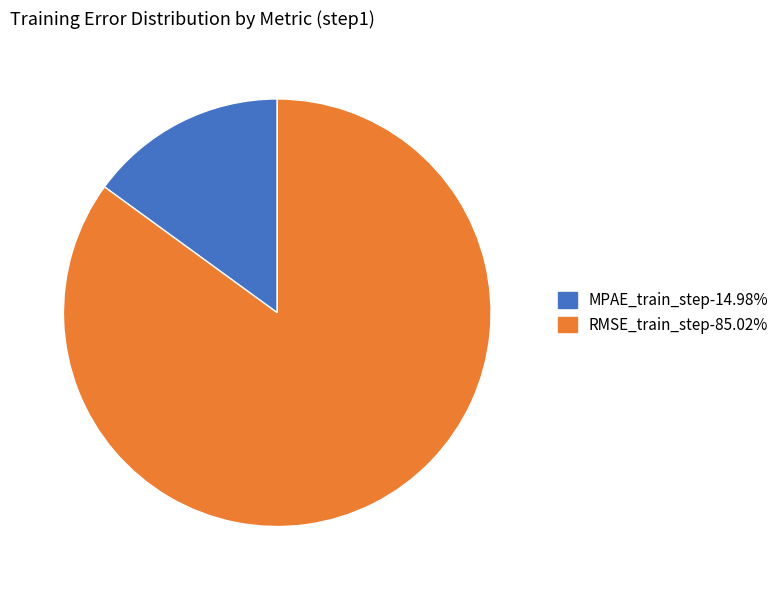

Count the number of slices in the pie.

2